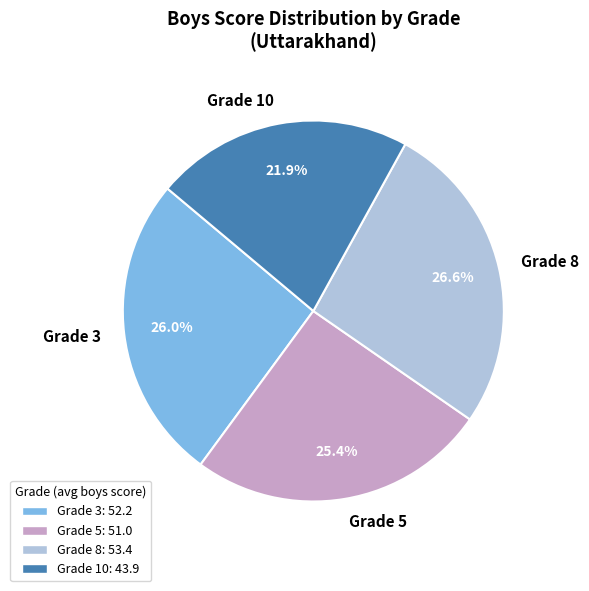

What percentage is NOT represented by Grade 5?

74.6%